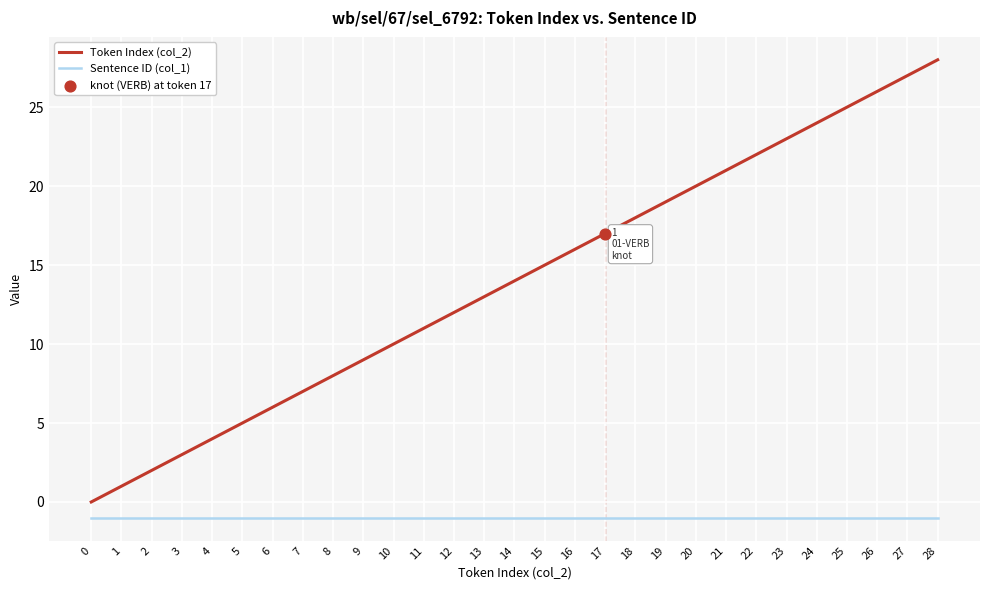

What is the total value across all series at 13?

12